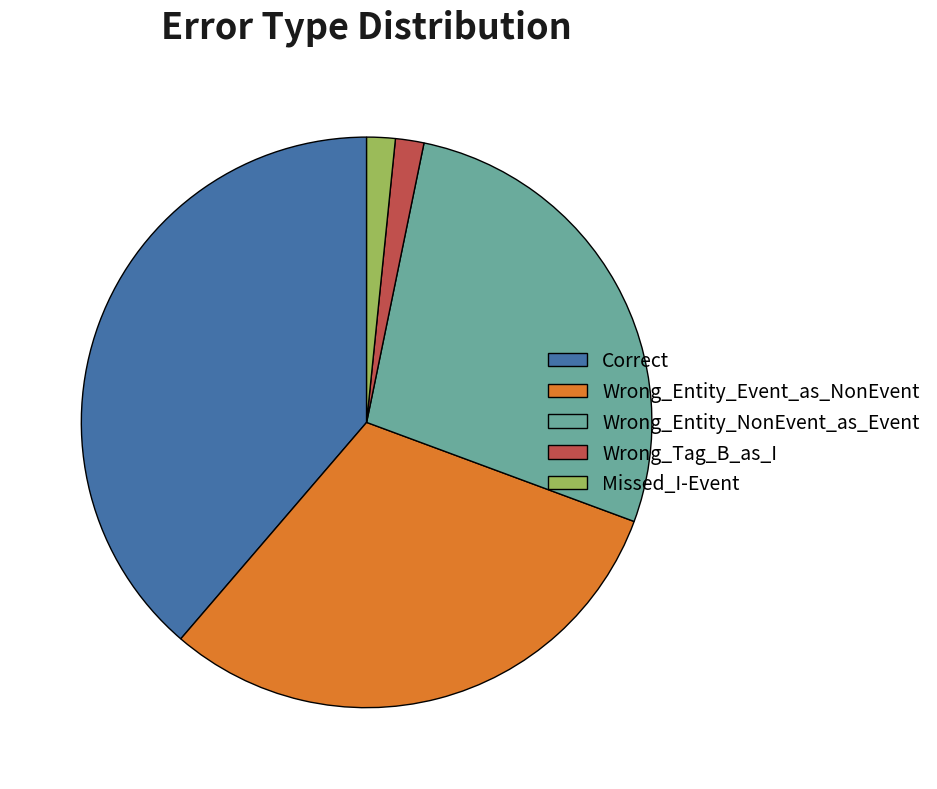

Between Wrong_Tag_B_as_I and Wrong_Entity_NonEvent_as_Event, which is larger?

Wrong_Entity_NonEvent_as_Event